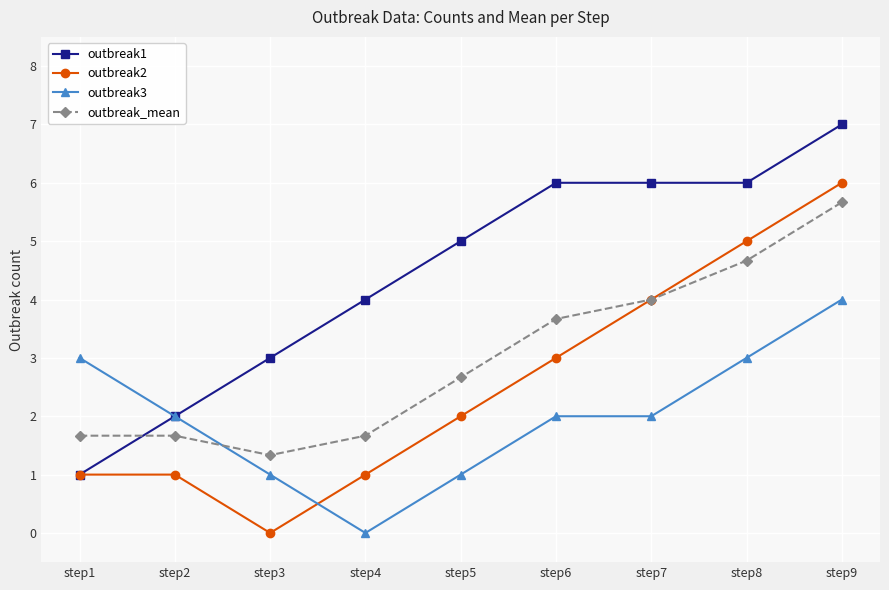

Reading left to right, list all the values displayed in this chart.

outbreak1: step1=1.0	step2=2.0	step3=3.0	step4=4.0	step5=5.0	step6=6.0	step7=6.0	step8=6.0	step9=7.0
outbreak2: step1=1.0	step2=1.0	step3=0.0	step4=1.0	step5=2.0	step6=3.0	step7=4.0	step8=5.0	step9=6.0
outbreak3: step1=3.0	step2=2.0	step3=1.0	step4=0.0	step5=1.0	step6=2.0	step7=2.0	step8=3.0	step9=4.0
outbreak_mean: step1=1.7	step2=1.7	step3=1.3	step4=1.7	step5=2.7	step6=3.7	step7=4.0	step8=4.7	step9=5.7